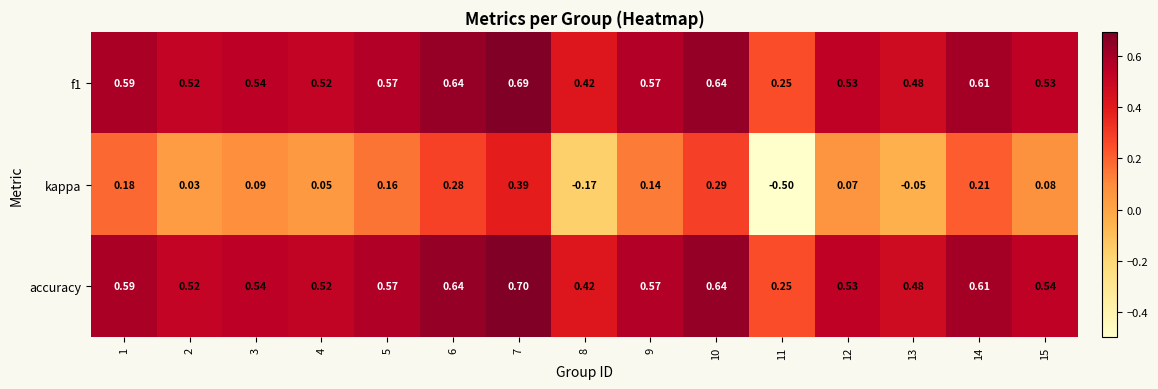

Is the value of kappa at 9 greater than the value of accuracy at 9?

No